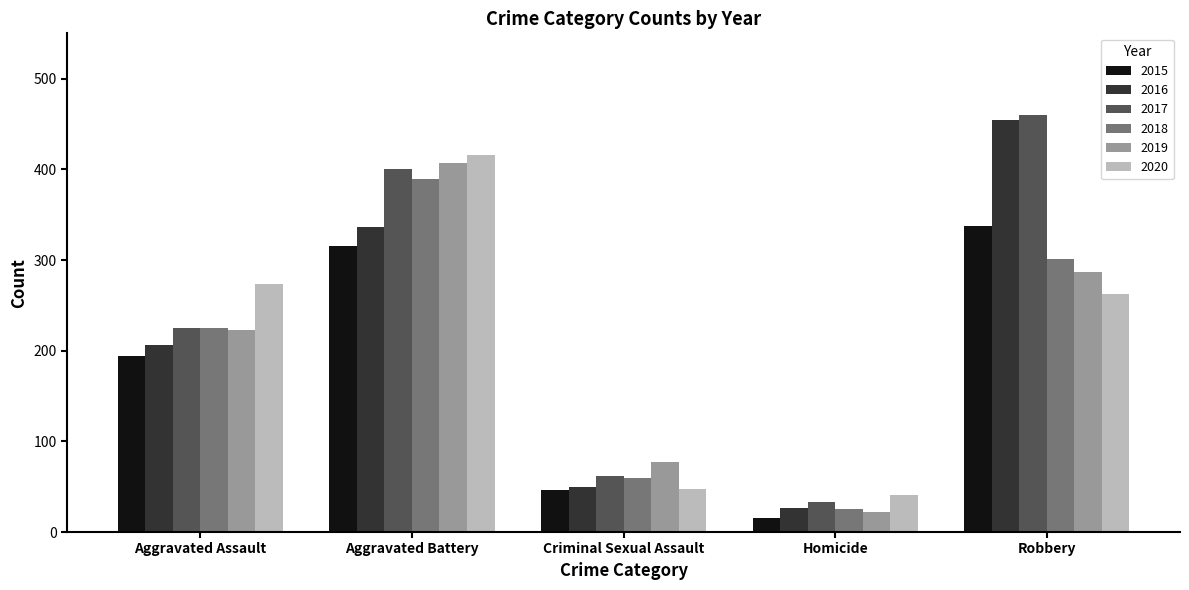

What is the approximate value of 2020 at Criminal Sexual Assault, to the nearest 5?

50